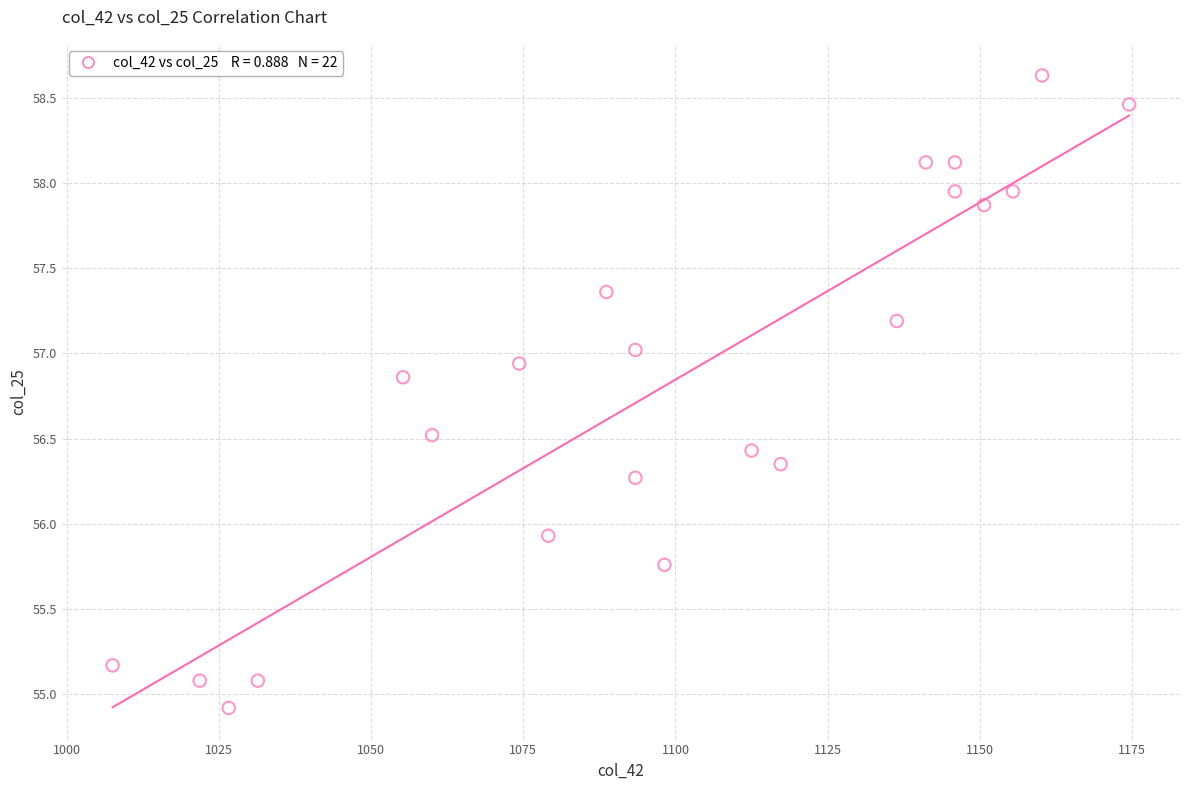

What Y value in the scatter plot is closest to 56?

55.9